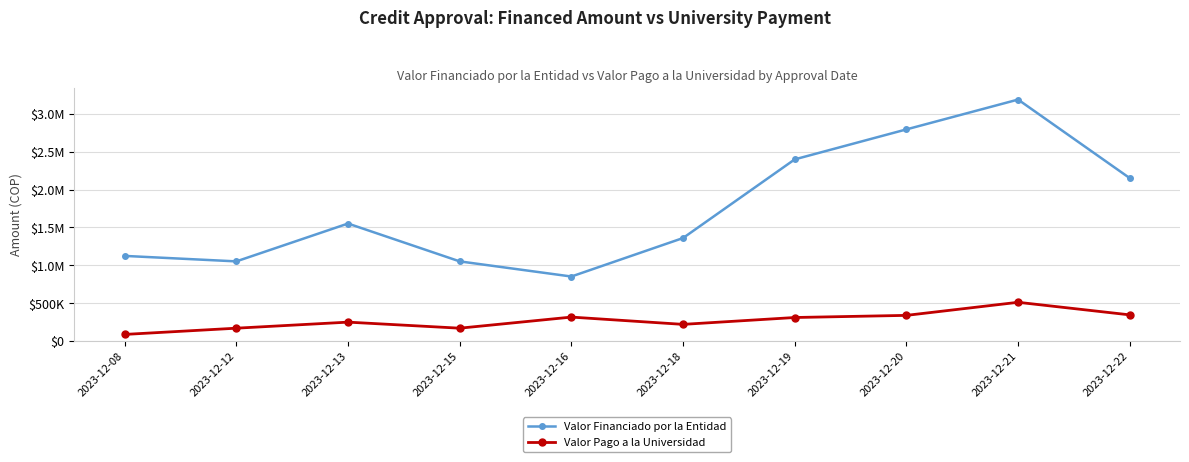

What is the total value across all series at 2023-12-13?

1798463